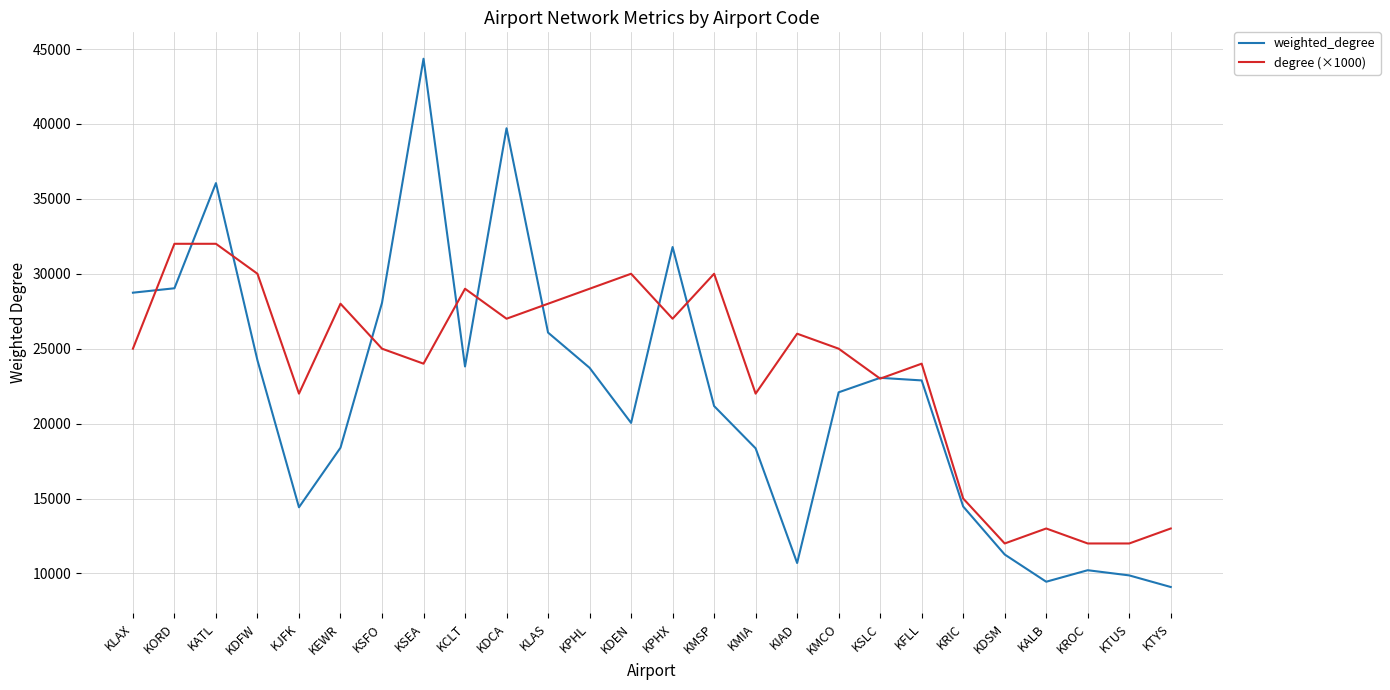

What is the sum of the degree (×1000) values at KIAD and KATL?

58000